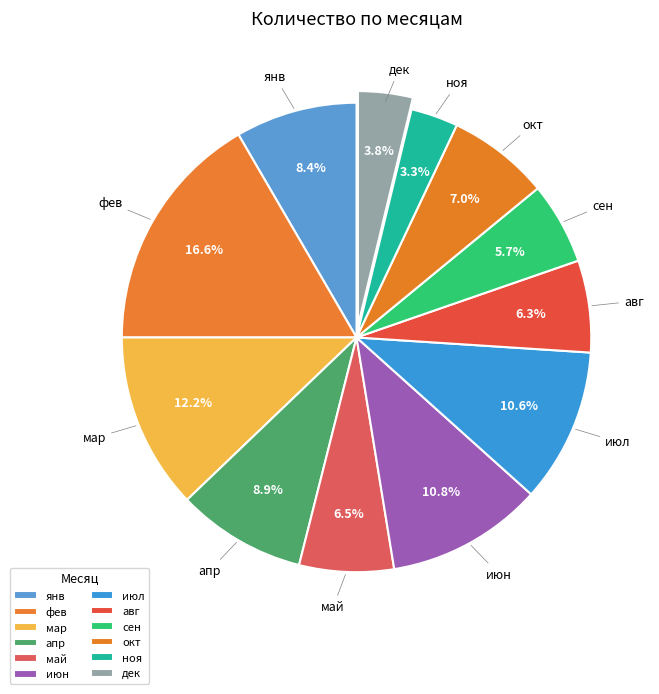

To the nearest percent, what is the difference between the largest and smallest slice percentages?

13%